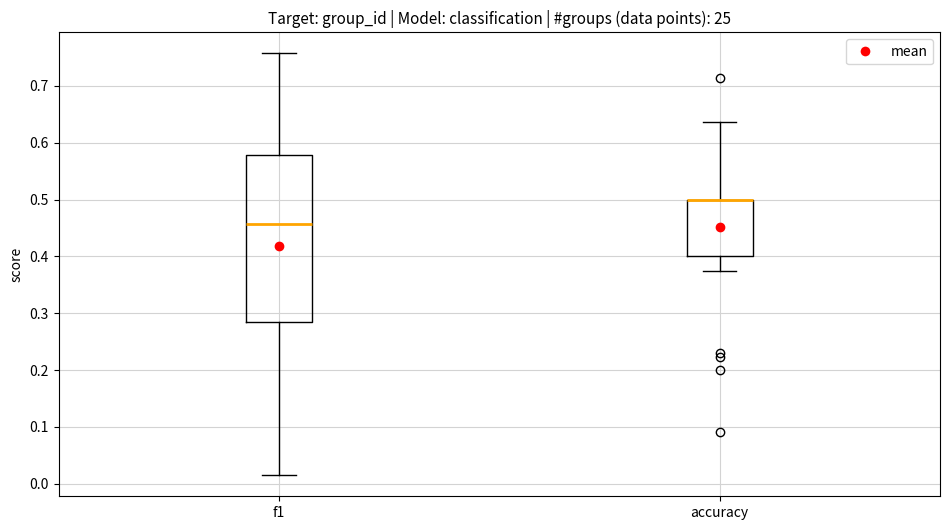

Where does the upper whisker of the box for f1 end on the y-axis? The values are not printed on the chart, so give them approximately, as read against the axis.

0.76